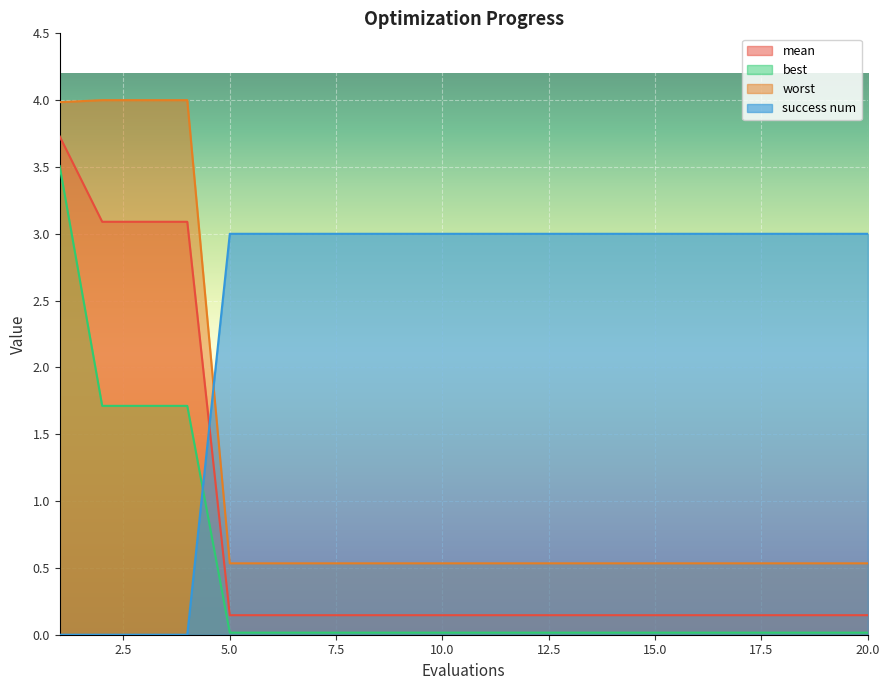

What is the difference between the highest and lowest values at 10.0?

3.0